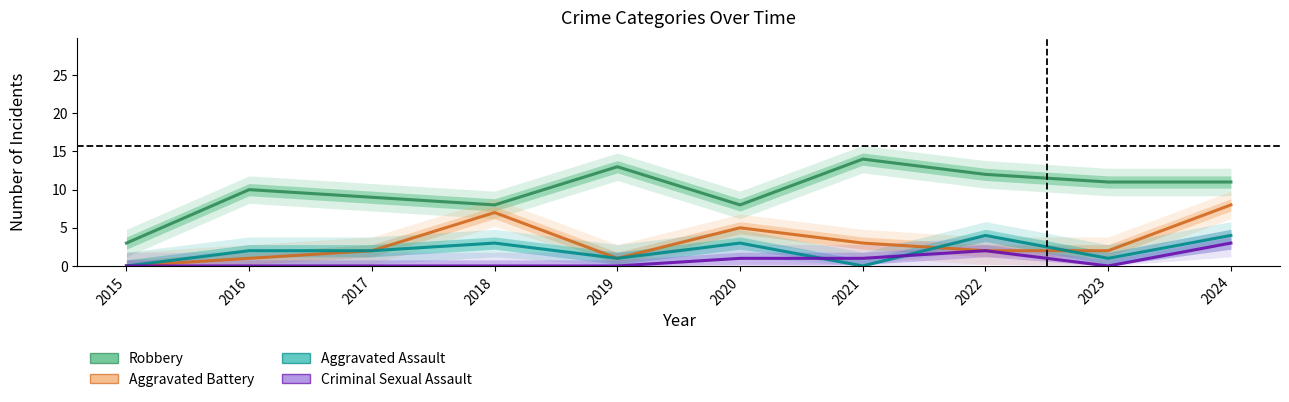

The value of Aggravated Assault at 2022 is 7. True or false?

False